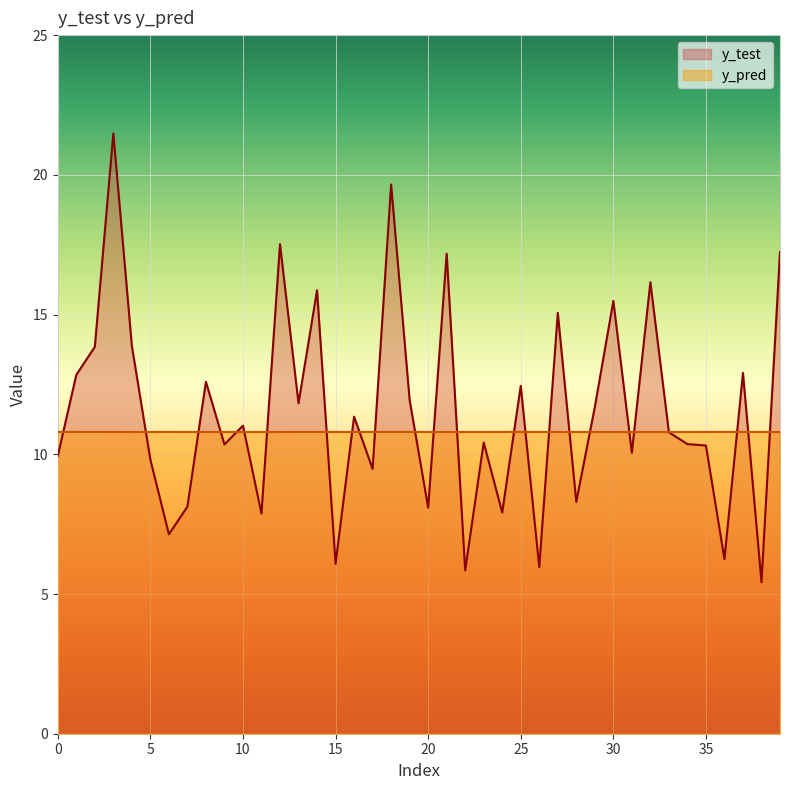

What are all the series names shown in the legend?

y_test, y_pred